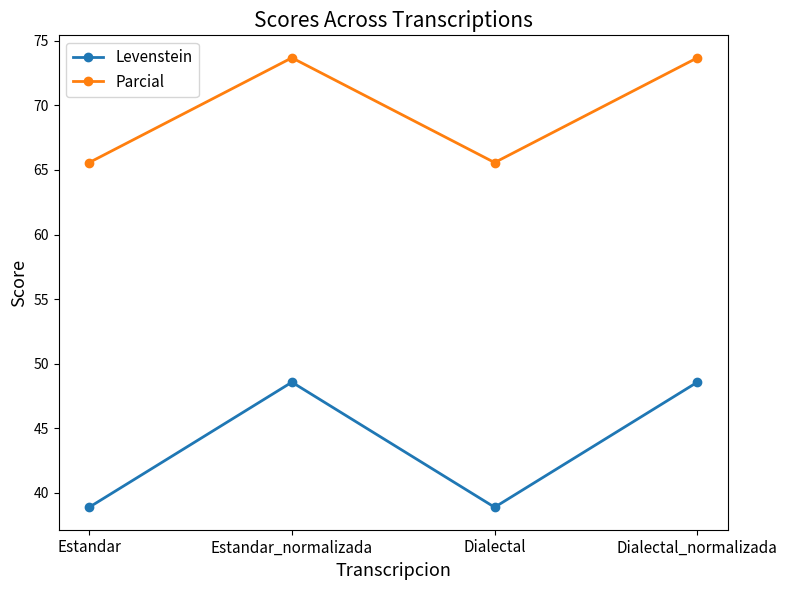

True or false: Levenstein has more than 0 points higher than both neighbors.

True